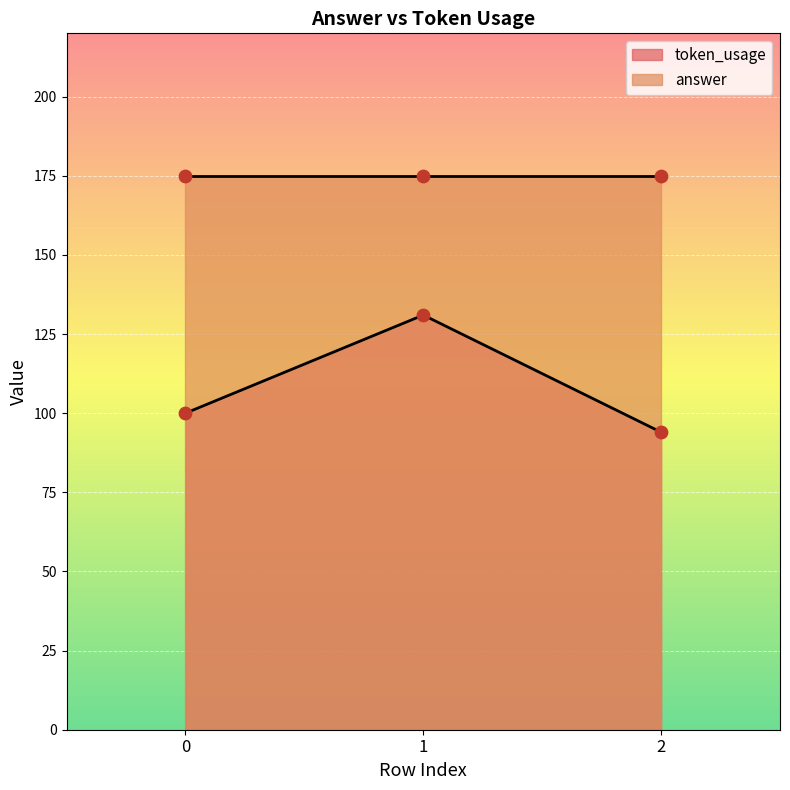

Between 2 and 1, which is larger?

1